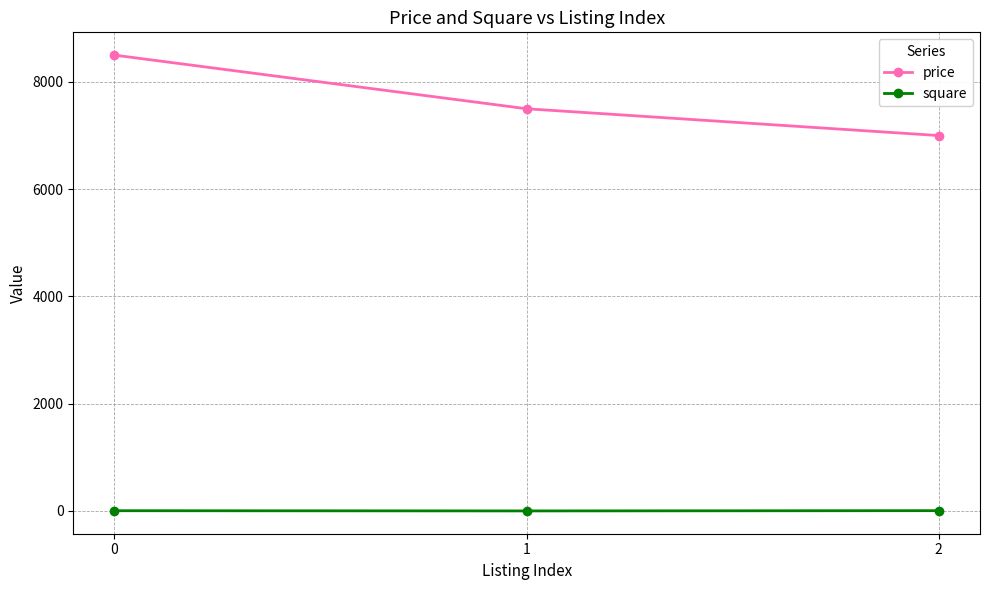

What is the difference between the maximum and minimum values in the price series?

1500